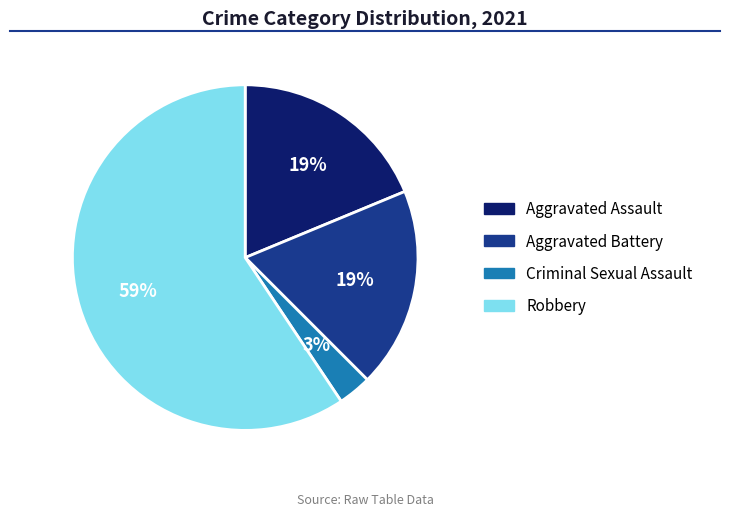

To the nearest percent, what is the difference between the largest and smallest slice percentages?

56%